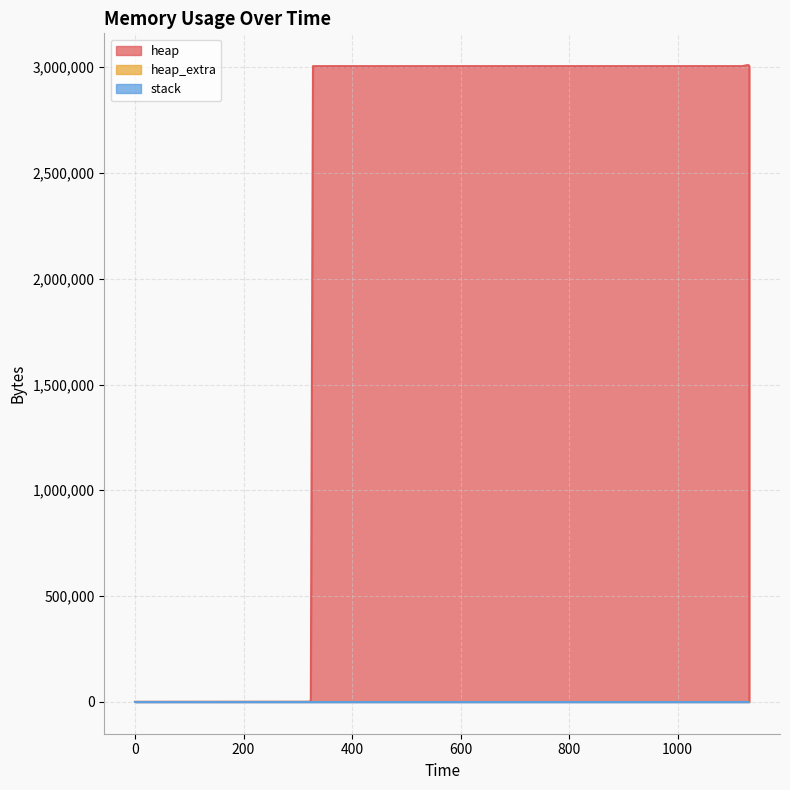

The heap series shows 4033100 at 1131. True or false?

False